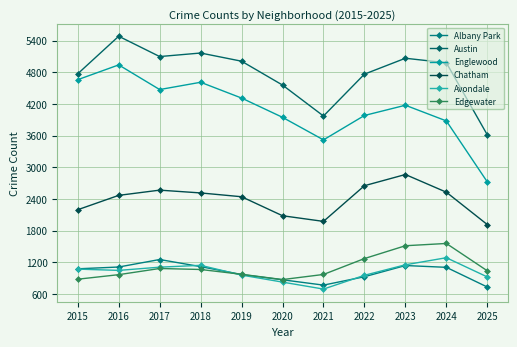

Between 2019 and 2016, which is larger?

2016